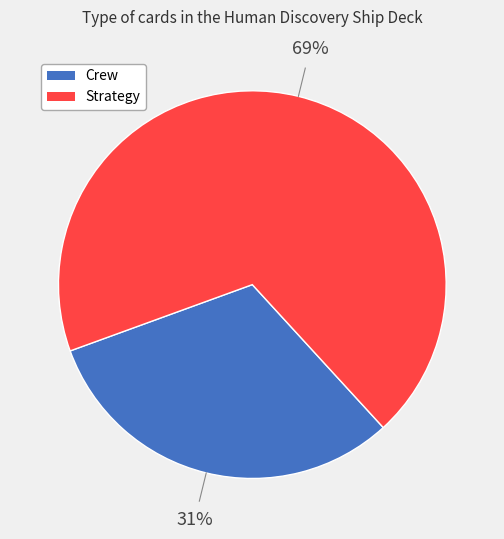

To the nearest percent, what is the average slice percentage?

50%